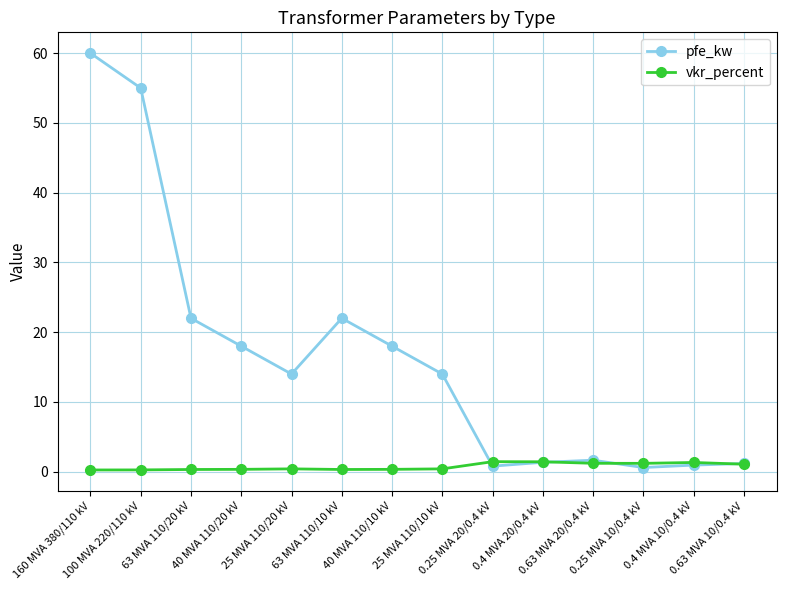

True or false: vkr_percent has a value of 1.2 at 0.25 MVA 10/0.4 kV.

True